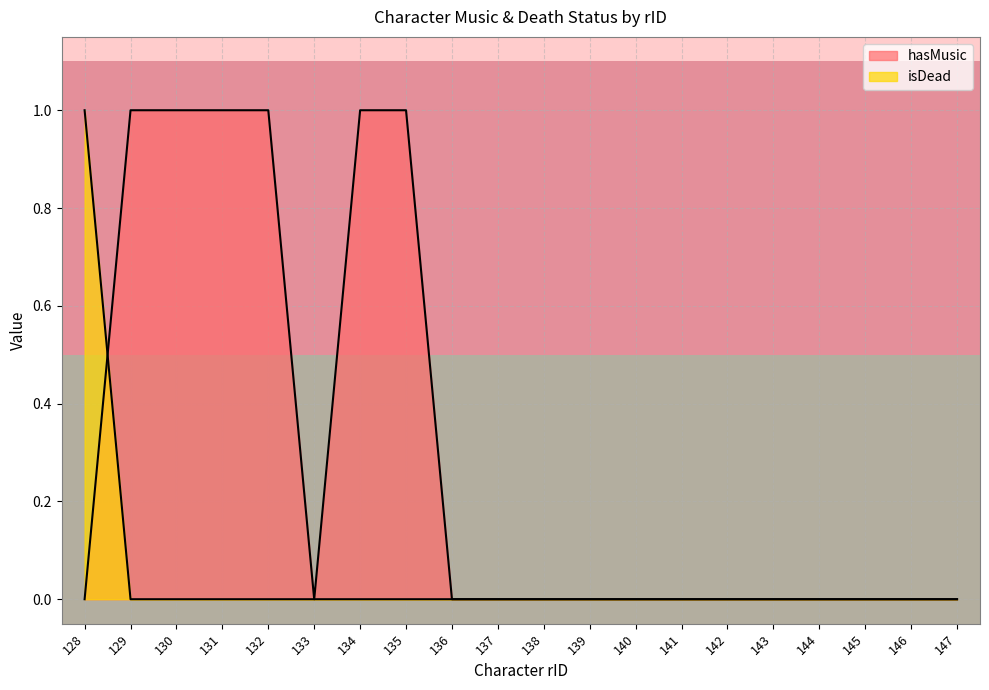

Which label corresponds to the largest value in the chart?

128